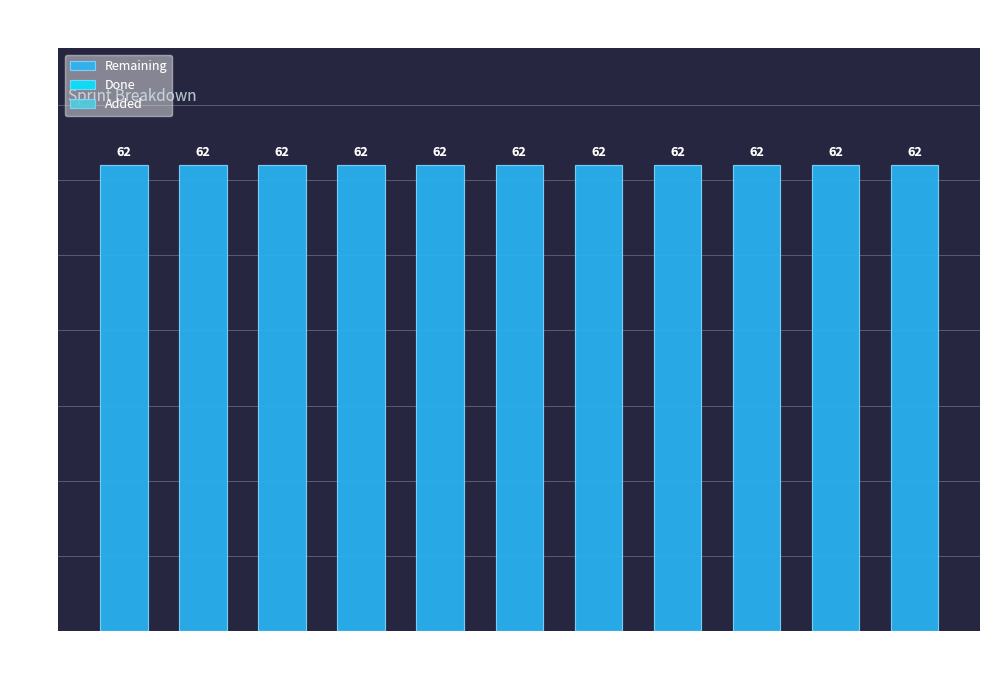

Rank the series by their maximum value, from lowest to highest.

Done, Added, Remaining